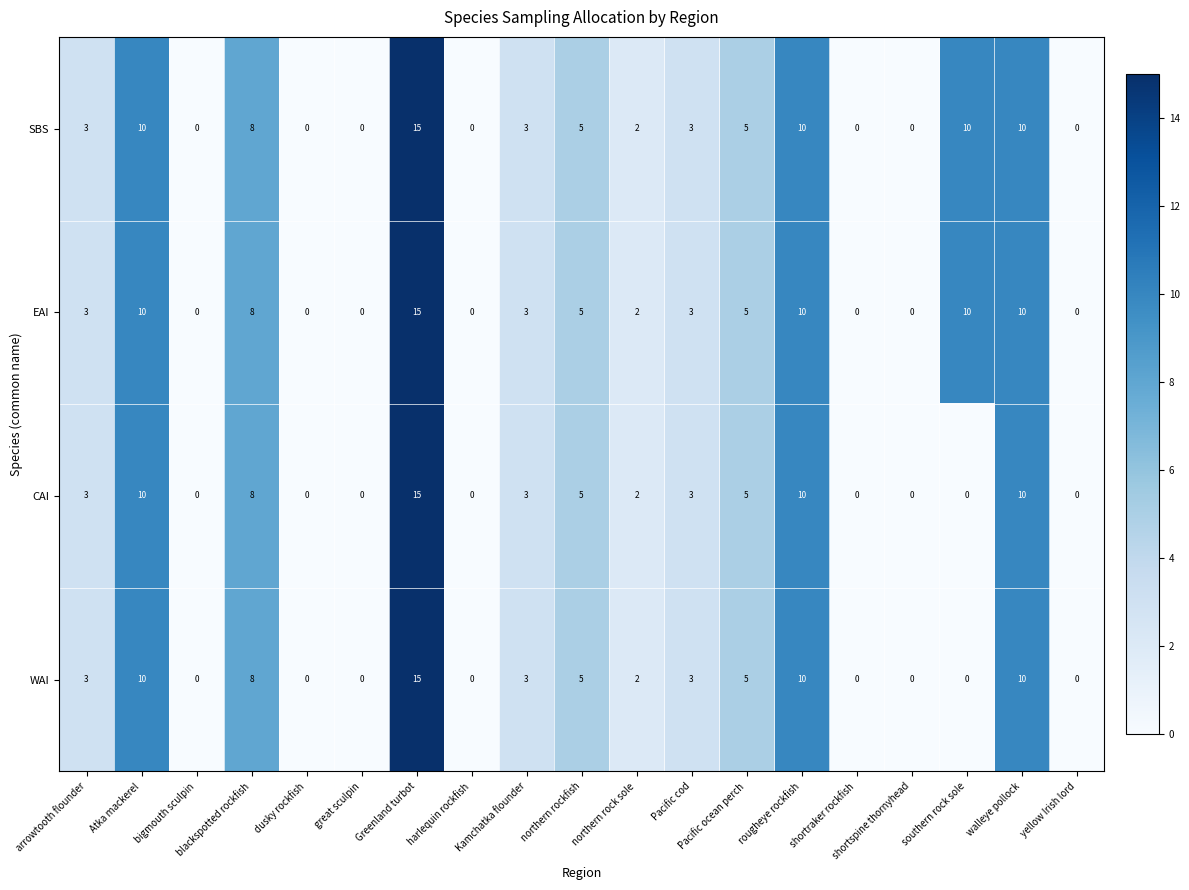

At which label is SBS closest to 7?

blackspotted rockfish